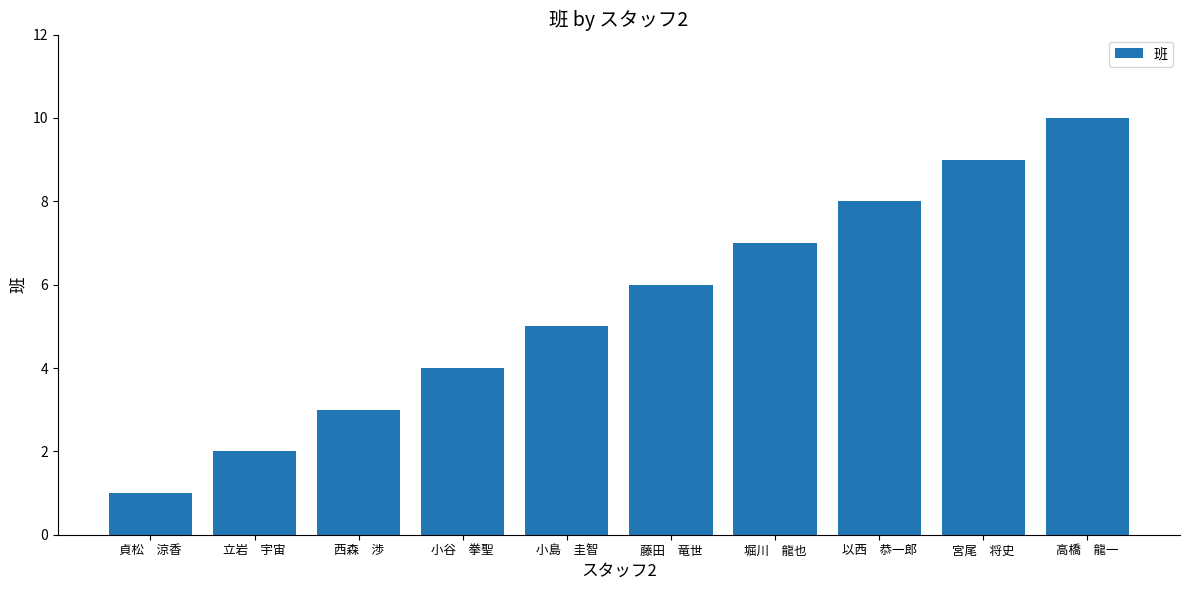

What is the maximum value shown in the chart?

10